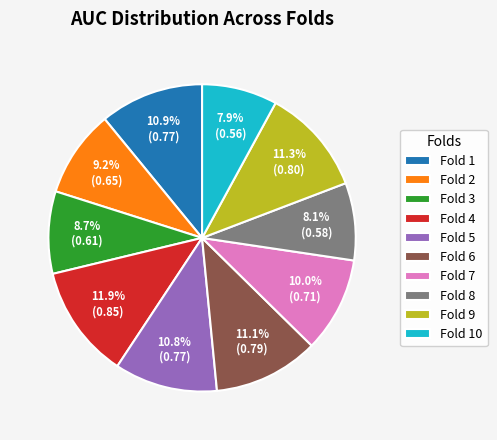

What is the largest slice in the pie chart?

Fold 4